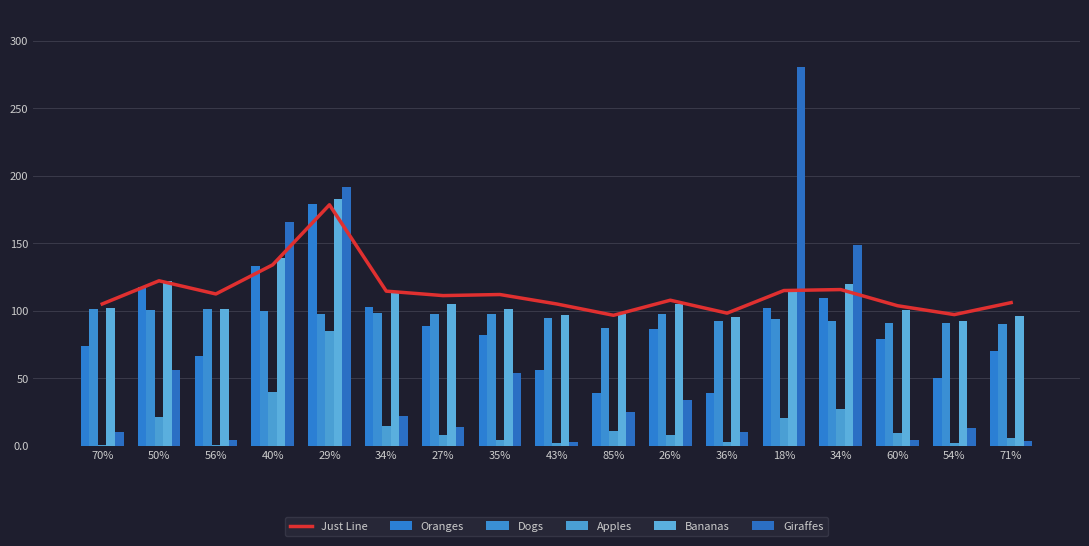

What is the spread (max minus min) of values at 50%?

100.8